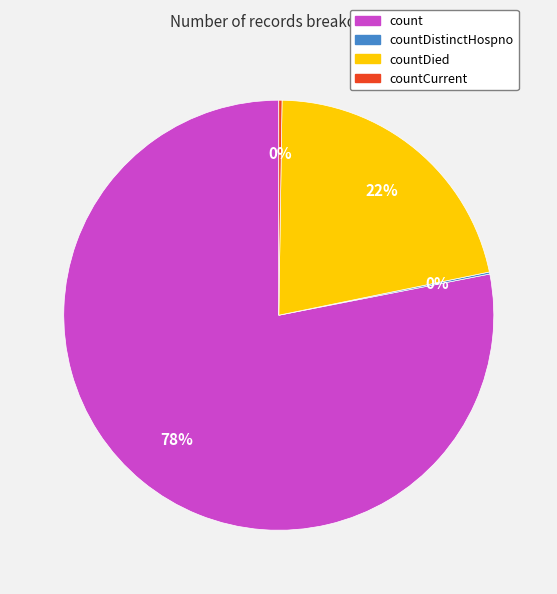

To the nearest percent, what is the average slice percentage?

25%